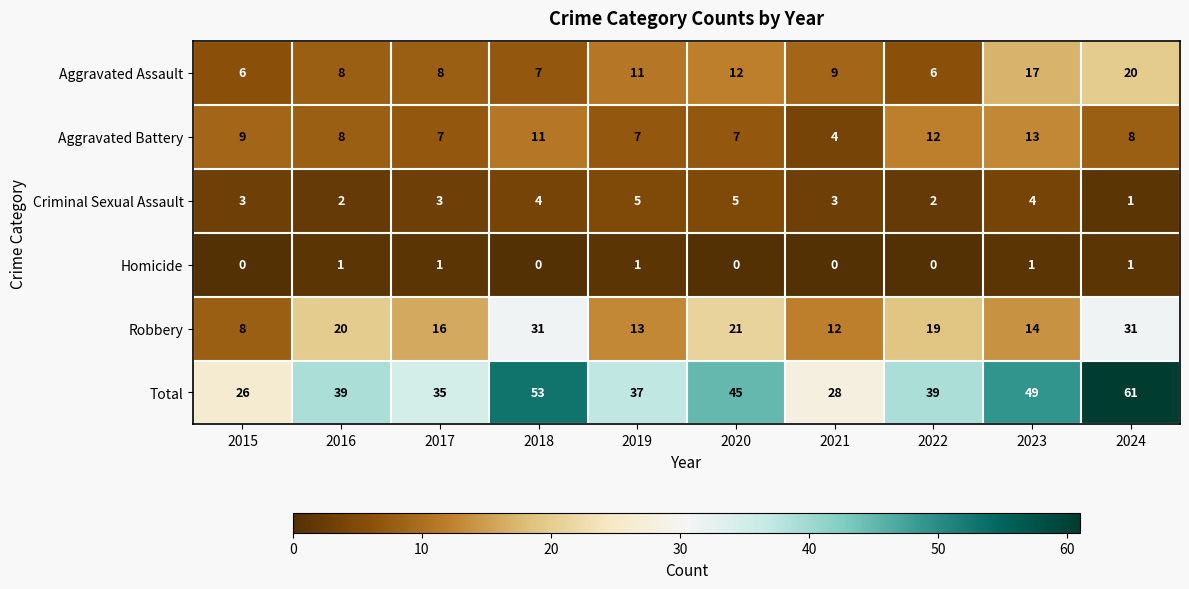

What is the total value across all series at 2015?

52